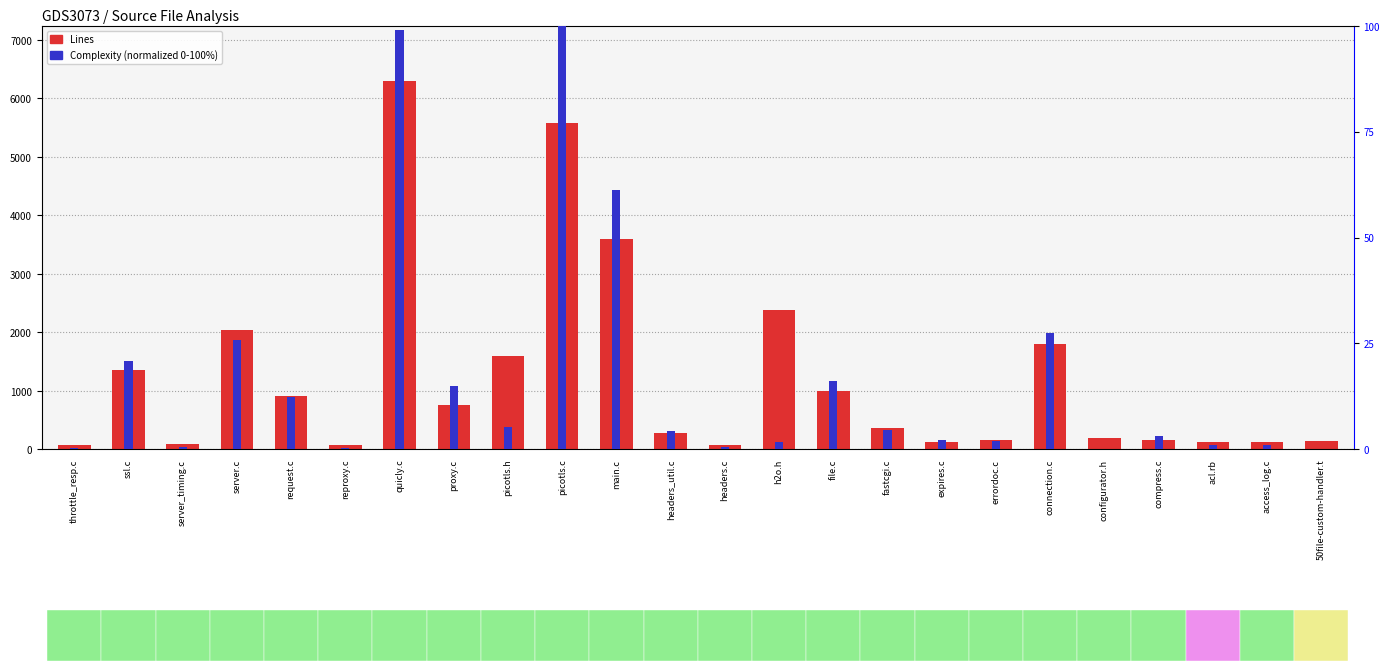

What is the difference between the highest and lowest values at throttle_resp.c?

72.7